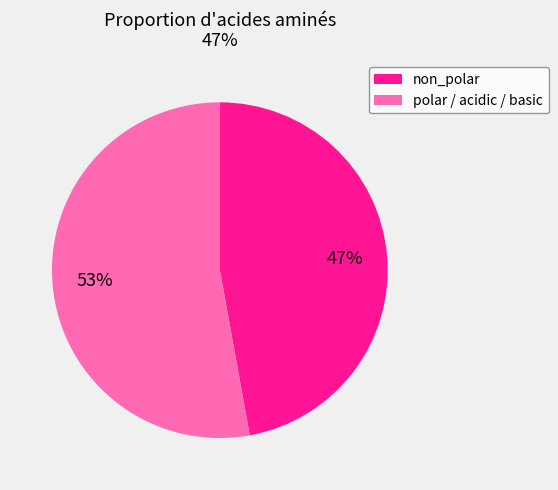

Does any single category account for the majority?

Yes